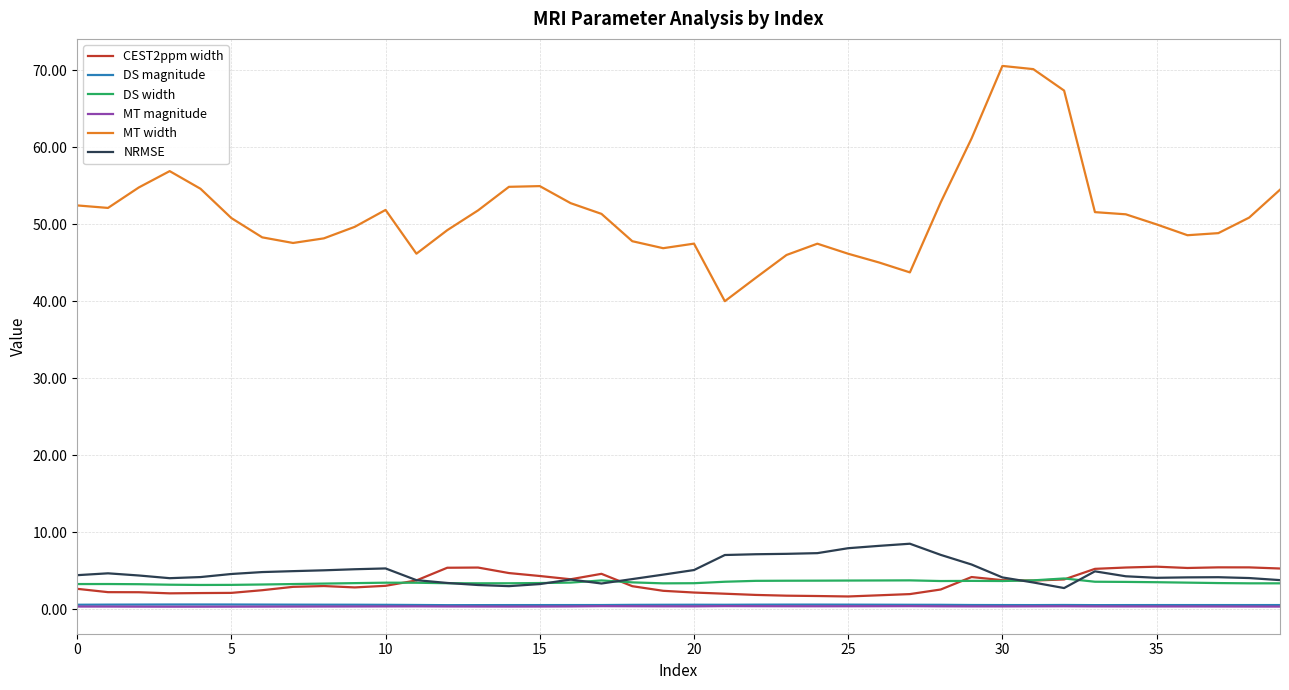

Which series has the largest total across all categories?

MT width